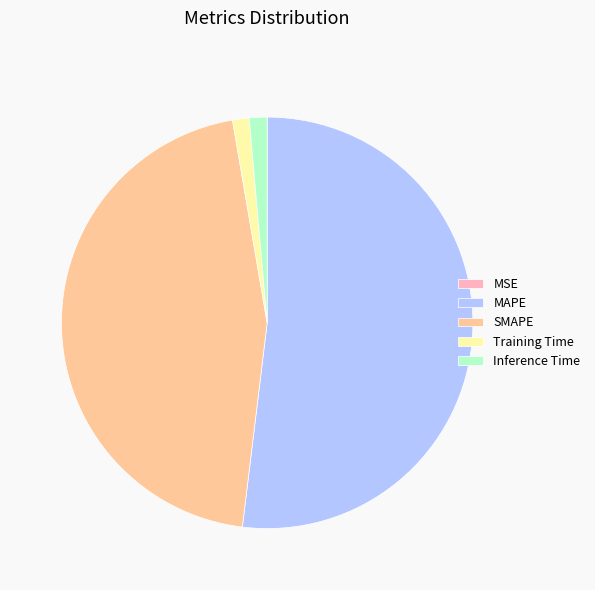

What is the largest slice in the pie chart?

MAPE